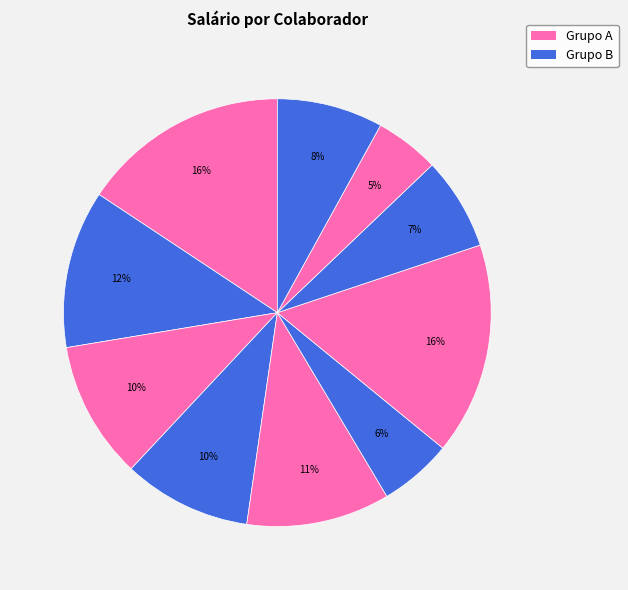

How many slices are in this pie chart?

10